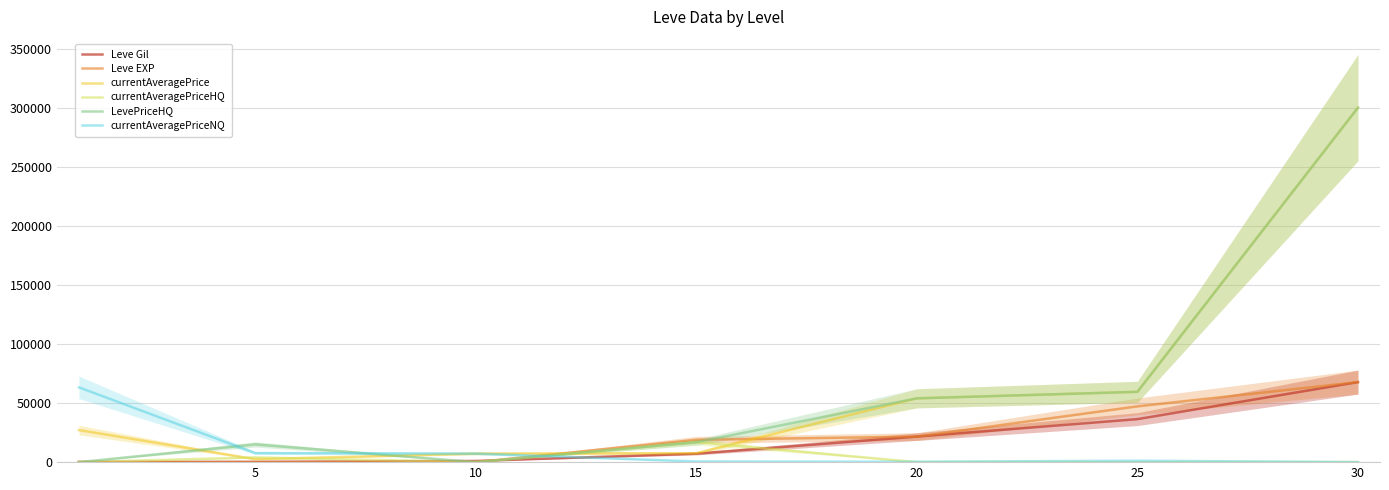

Which label corresponds to the largest value in the chart?

30